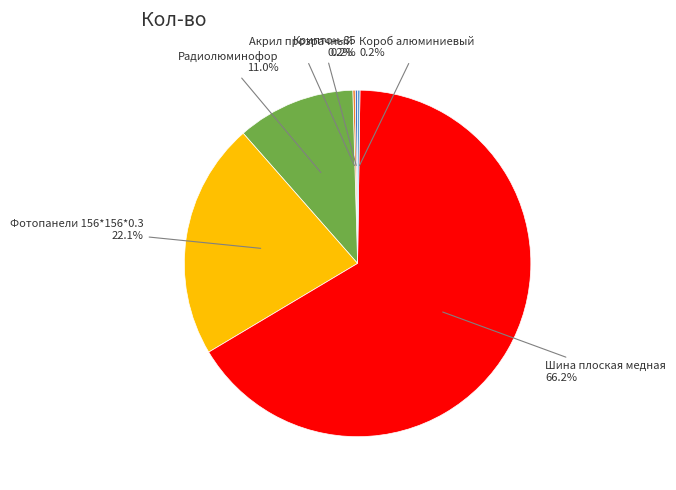

What is the majority slice?

Шина плоская медная